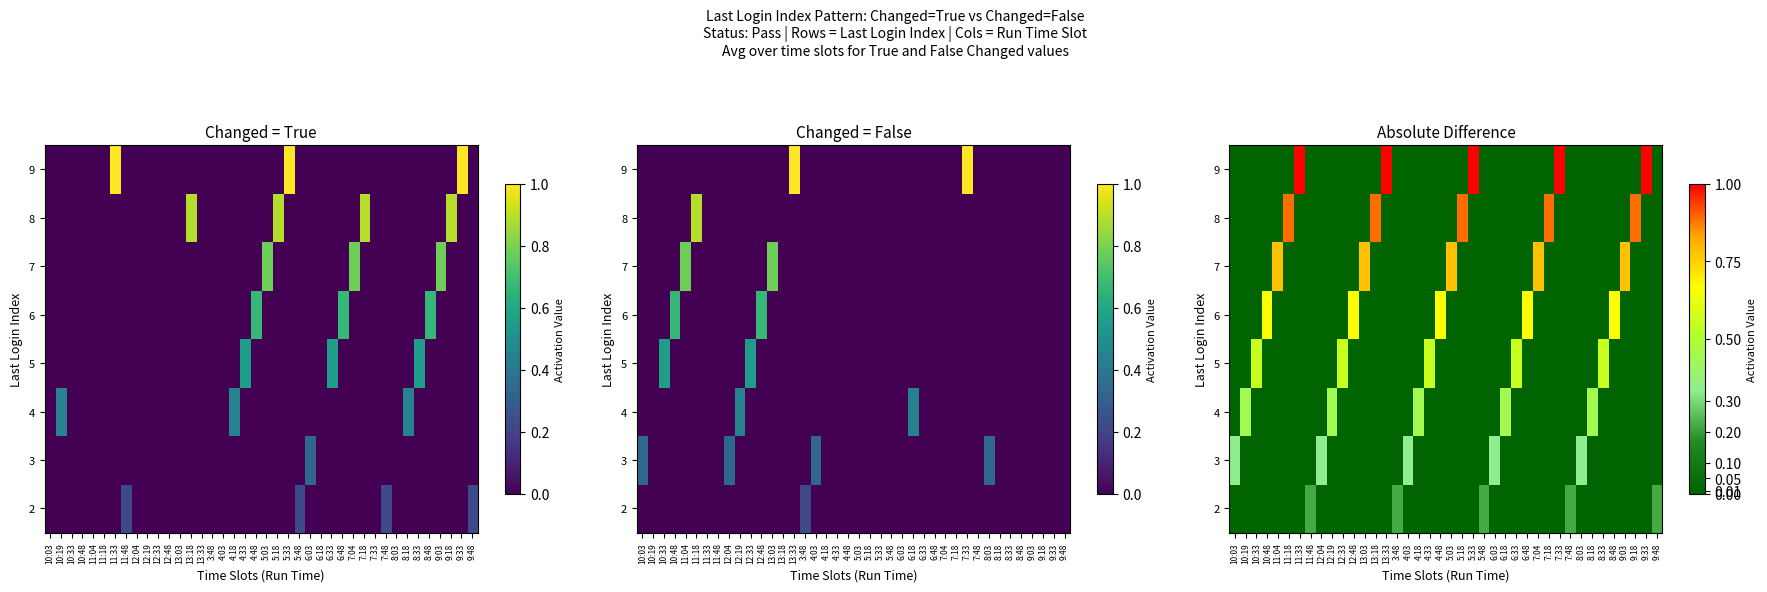

At which label is row_7 closest to 0?

10:03